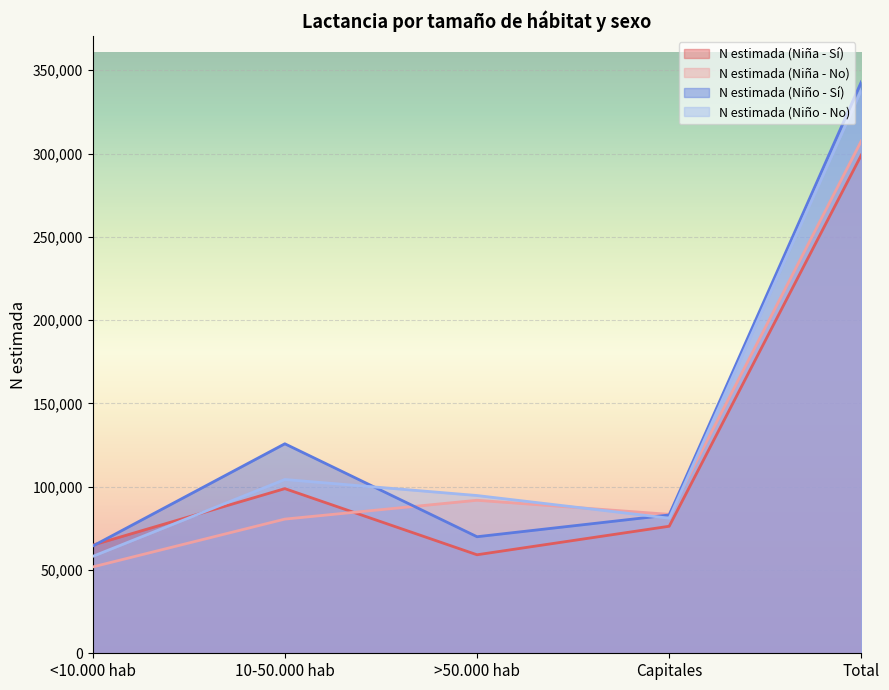

How many data points in N estimada (Niña - No) are less than 83403?

2